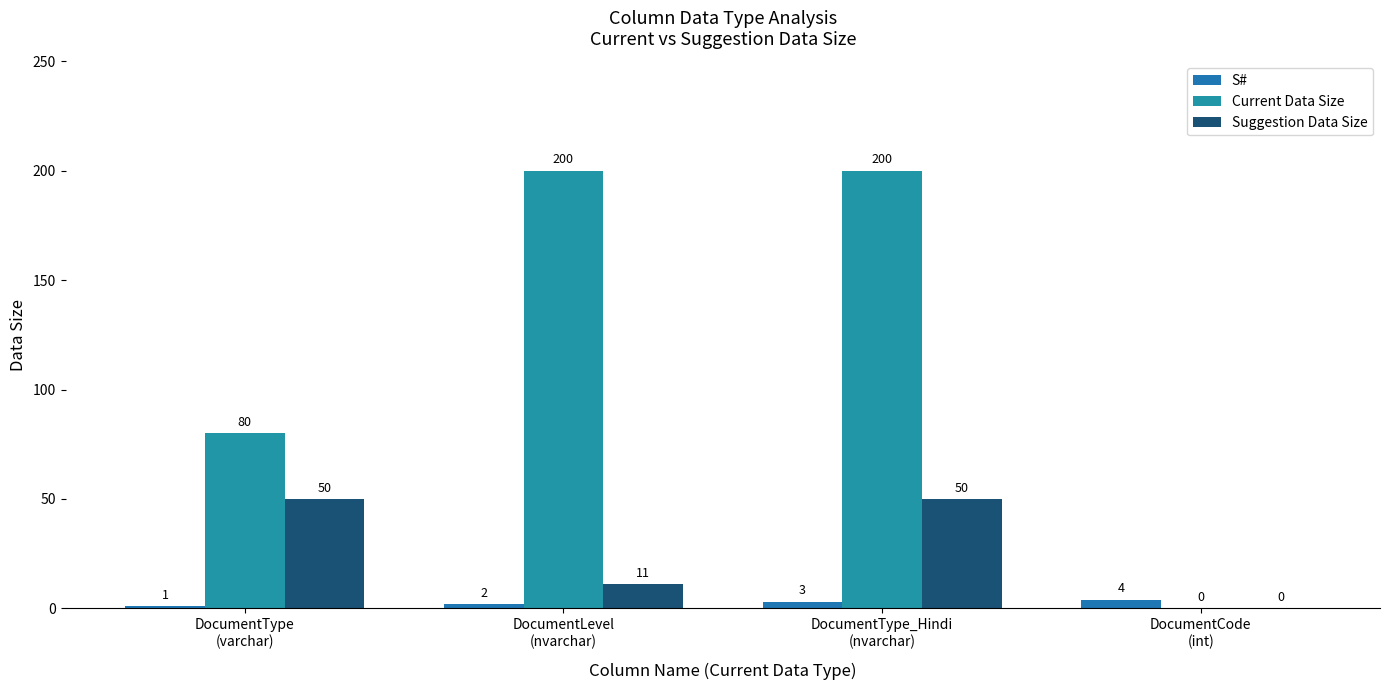

Are the bars grouped side by side (vs. stacked)?

Yes